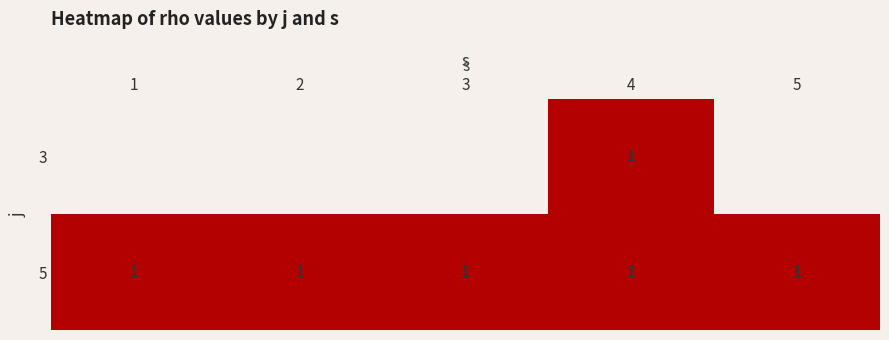

How many data points does each series have?

5